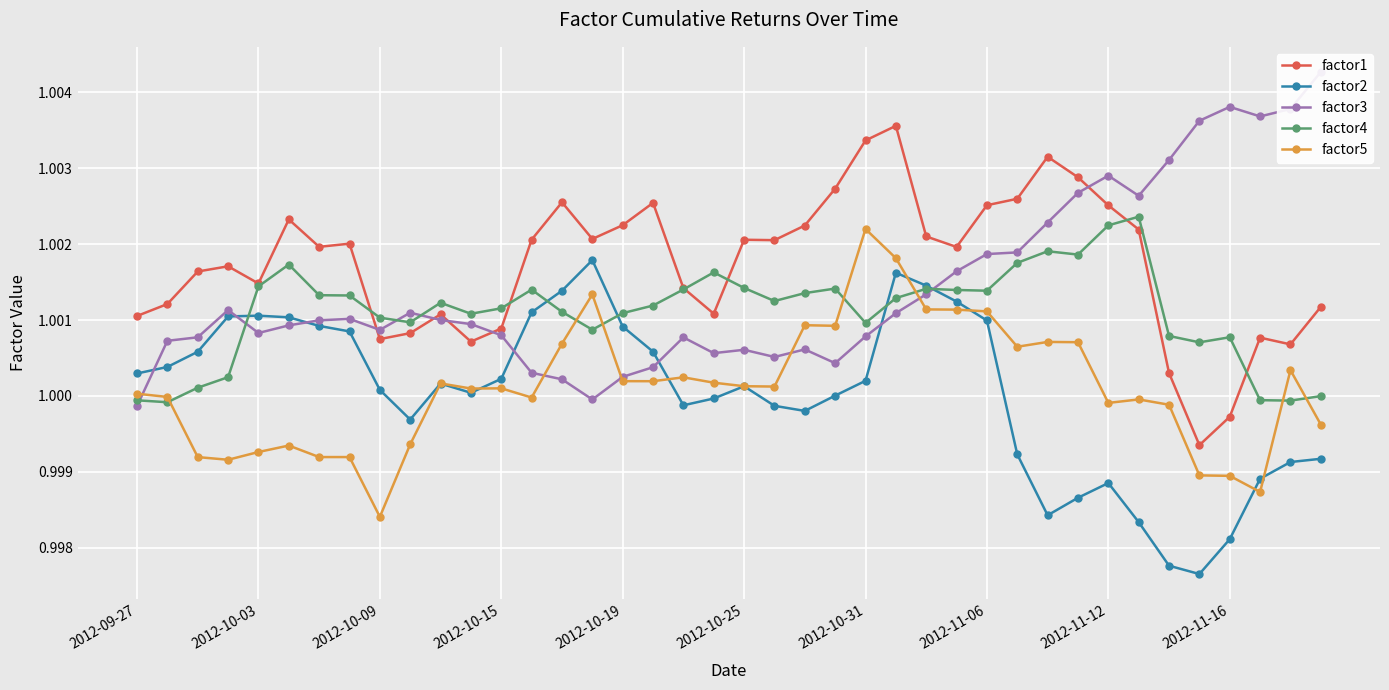

Where is the first local minimum for factor1?

2012-10-03